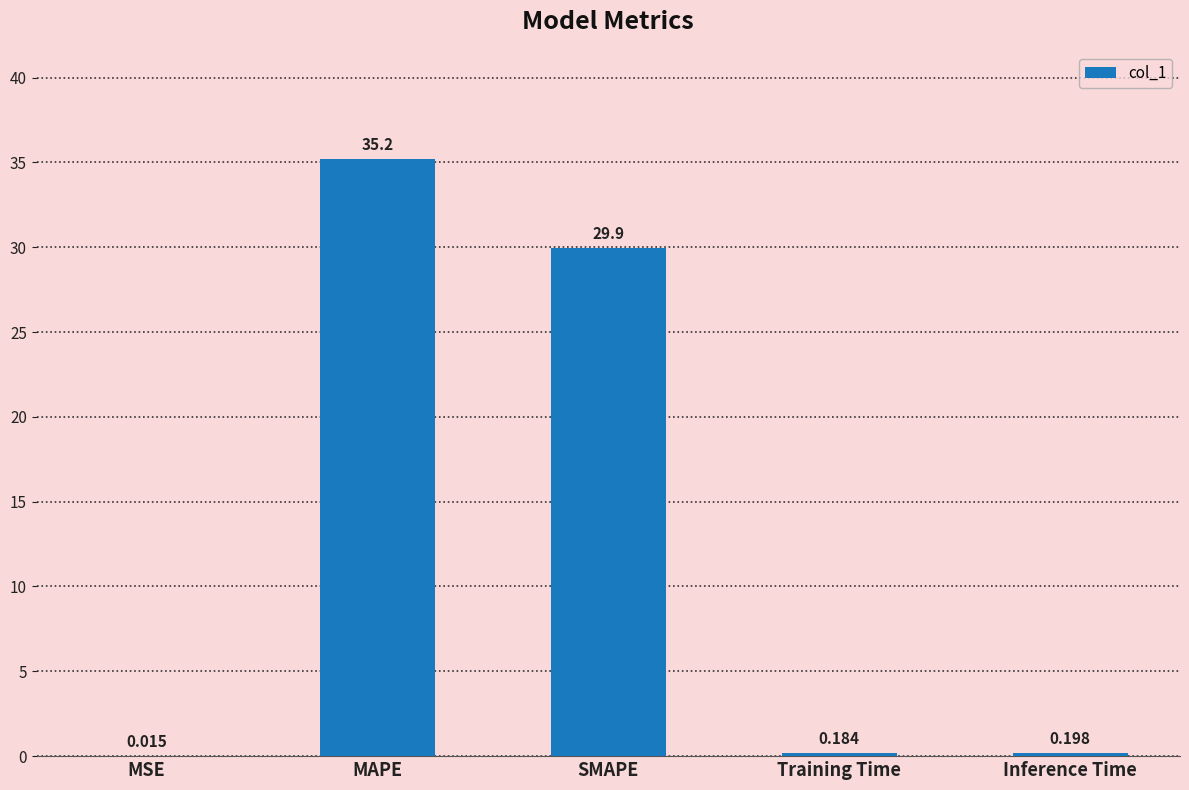

Where is the data nearest to the value 17?

SMAPE